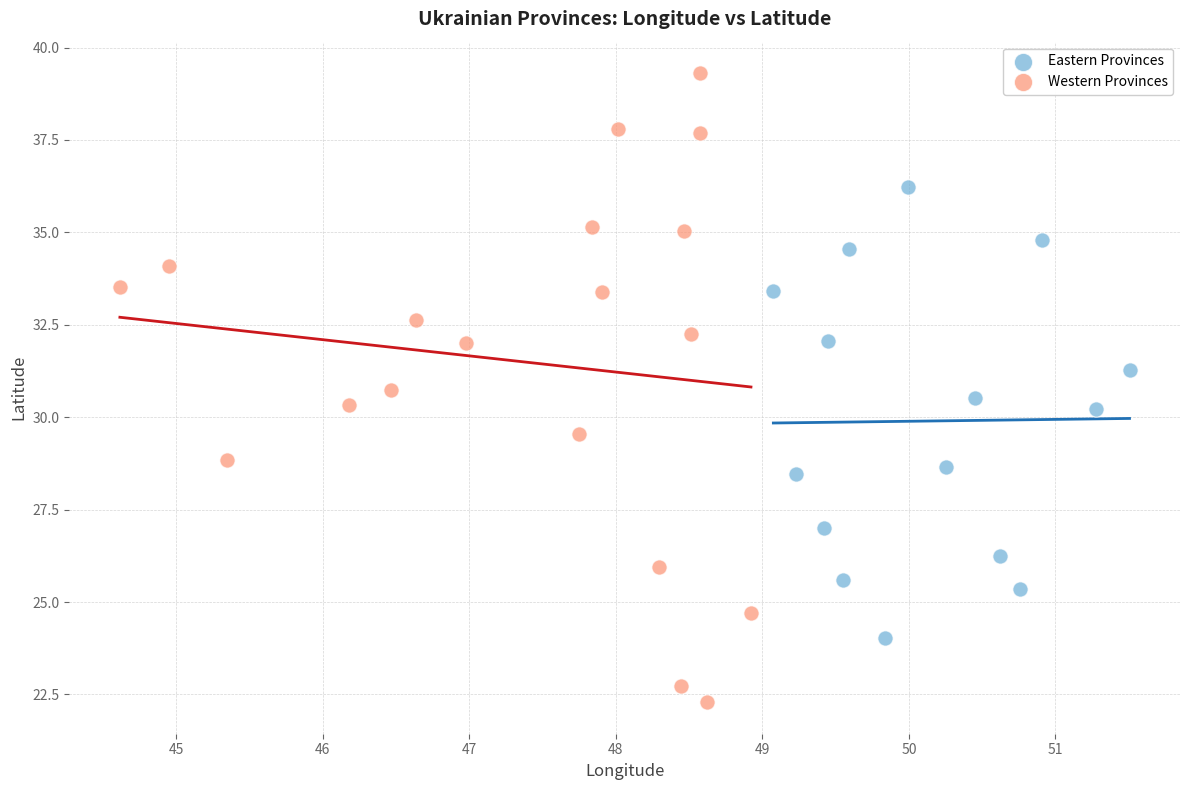

Which series contains the lowest Y value?

Western Provinces